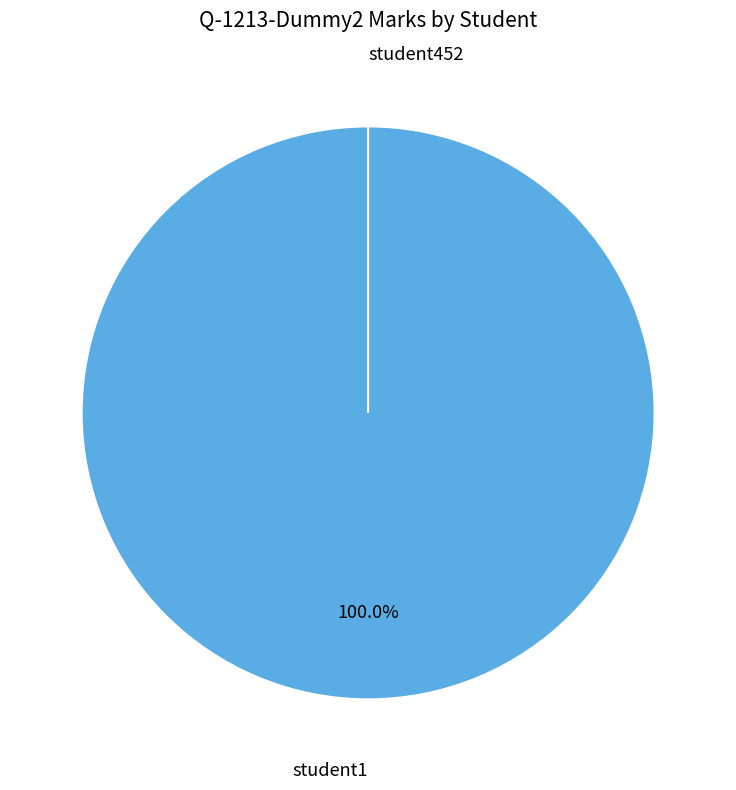

True or false: student1 accounts for 87% of the total.

False